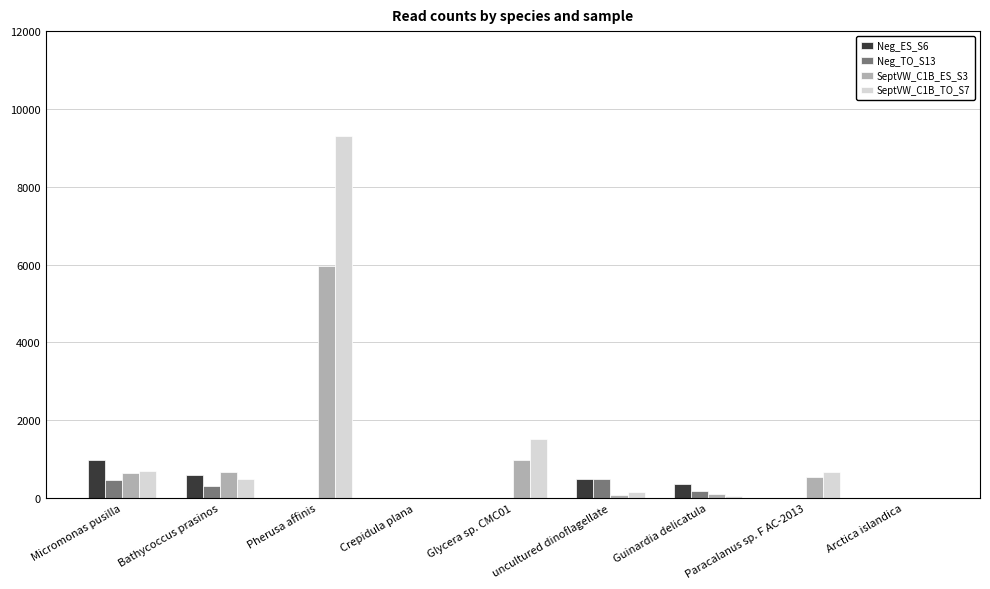

At which category is the sum across all series the highest?

Pherusa affinis